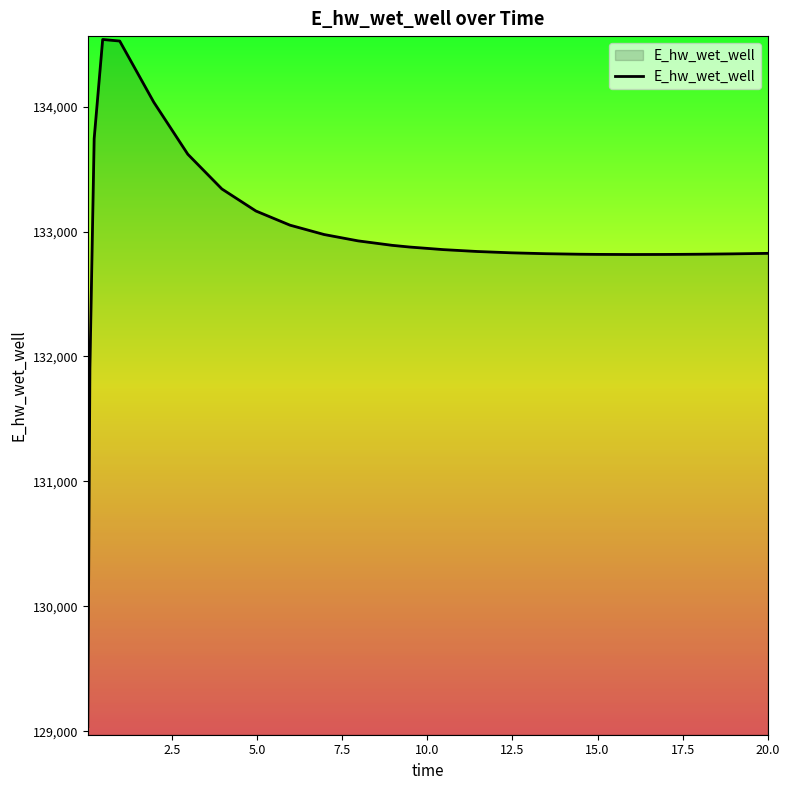

What is the maximum value shown in the chart?

134537.9